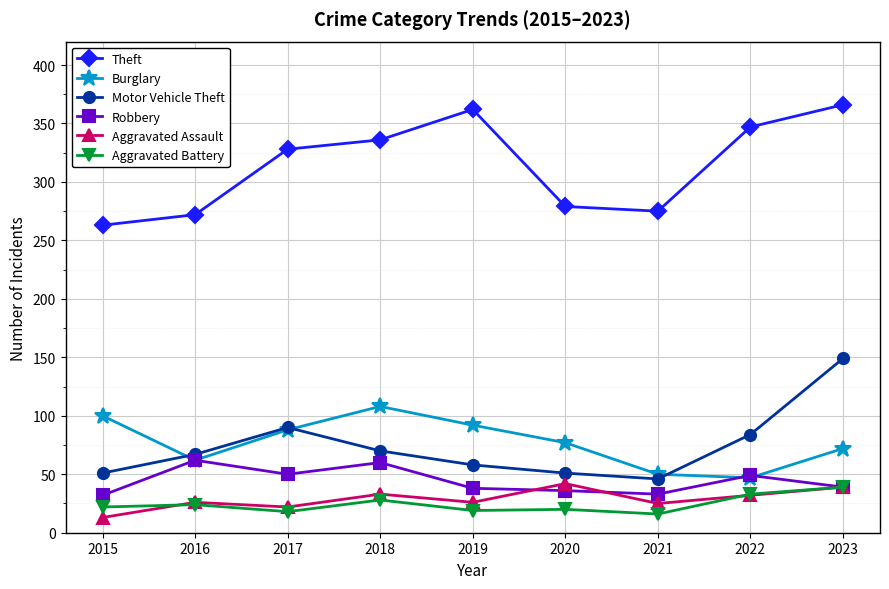

What is the difference between the highest and lowest values at 2016?

248